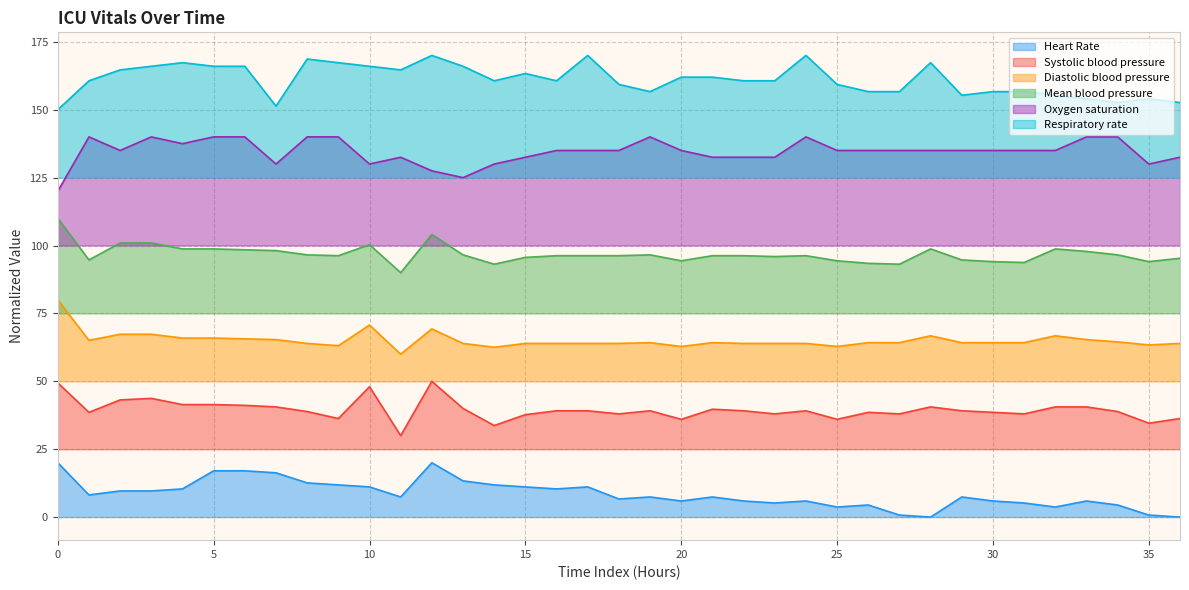

What are all the series names shown in the legend?

Heart Rate, Systolic blood pressure, Diastolic blood pressure, Mean blood pressure, Oxygen saturation, Respiratory rate